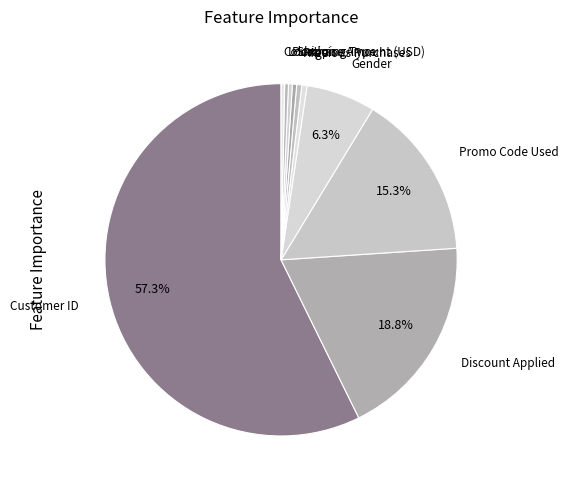

To the nearest percent, what is the average slice percentage?

10%